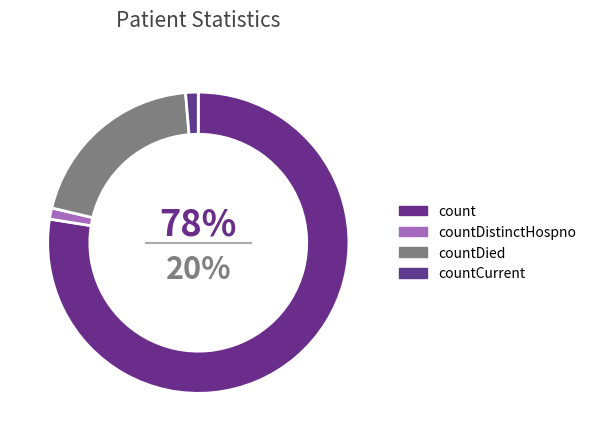

The countCurrent slice represents 14% of the pie. True or false?

False